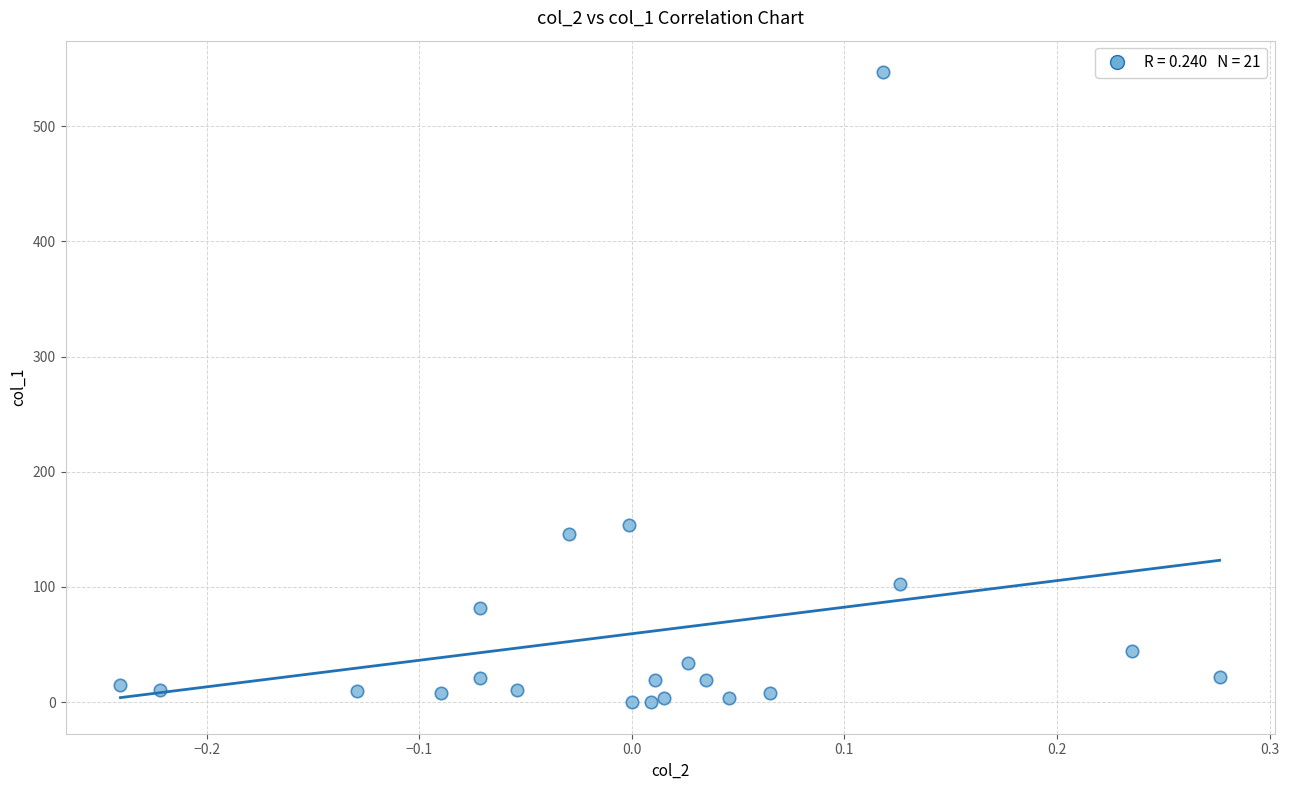

What Y value in the scatter plot is closest to 273?

153.4